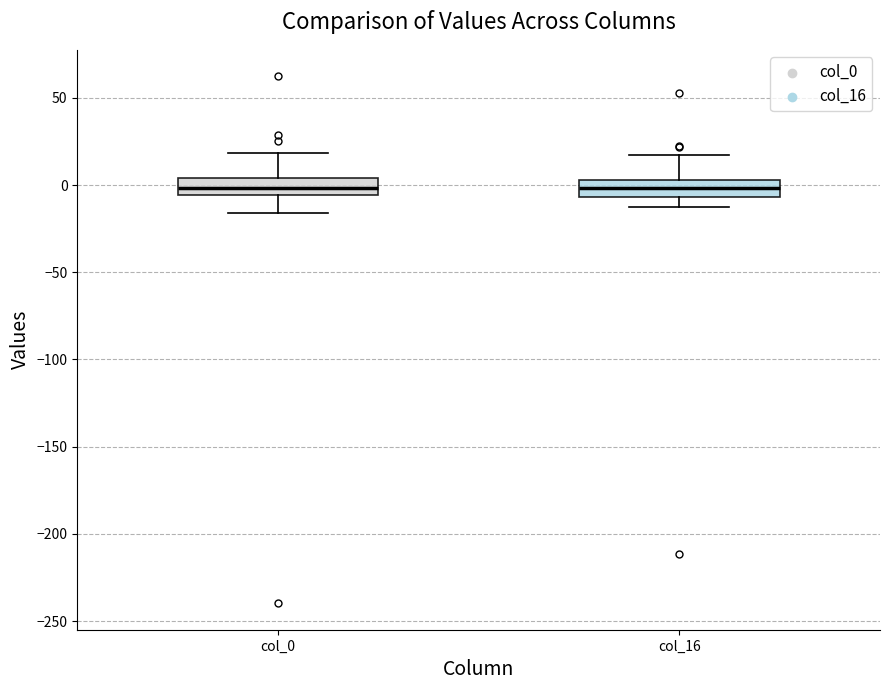

Where does the median line of the box for col_0 sit on the y-axis? The values are not printed on the chart, so give them approximately, as read against the axis.

0